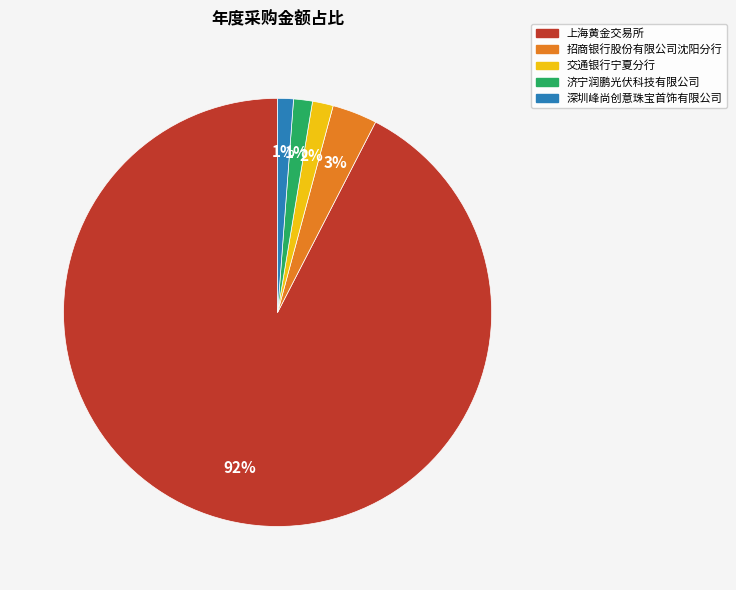

To the nearest percent, what is the average slice percentage?

20%